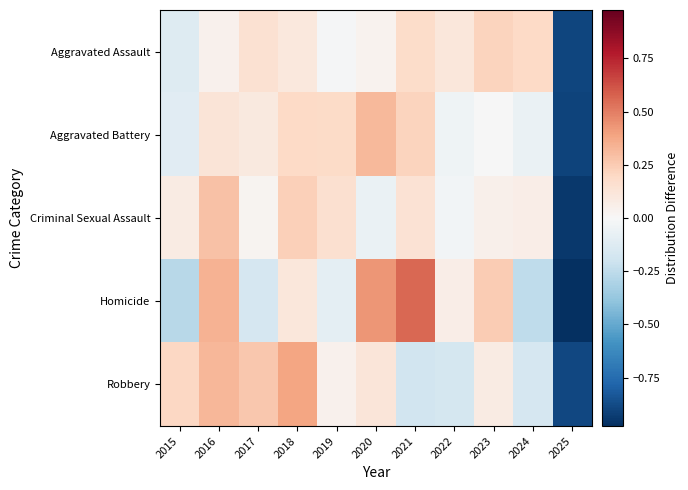

Reading left to right, list all the values displayed in this chart.

Aggravated Assault: 2015=-0.1	2016=0.0	2017=0.1	2018=0.1	2019=-0.0	2020=0.0	2021=0.2	2022=0.1	2023=0.2	2024=0.2	2025=-0.9
Aggravated Battery: 2015=-0.1	2016=0.1	2017=0.1	2018=0.2	2019=0.2	2020=0.3	2021=0.2	2022=-0.0	2023=-0.0	2024=-0.1	2025=-0.9
Criminal Sexual Assault: 2015=0.1	2016=0.3	2017=0.0	2018=0.2	2019=0.2	2020=-0.1	2021=0.1	2022=-0.0	2023=0.0	2024=0.1	2025=-0.9
Homicide: 2015=-0.3	2016=0.3	2017=-0.2	2018=0.1	2019=-0.1	2020=0.4	2021=0.6	2022=0.1	2023=0.2	2024=-0.3	2025=-1.0
Robbery: 2015=0.2	2016=0.3	2017=0.3	2018=0.4	2019=0.0	2020=0.1	2021=-0.2	2022=-0.2	2023=0.1	2024=-0.2	2025=-0.9